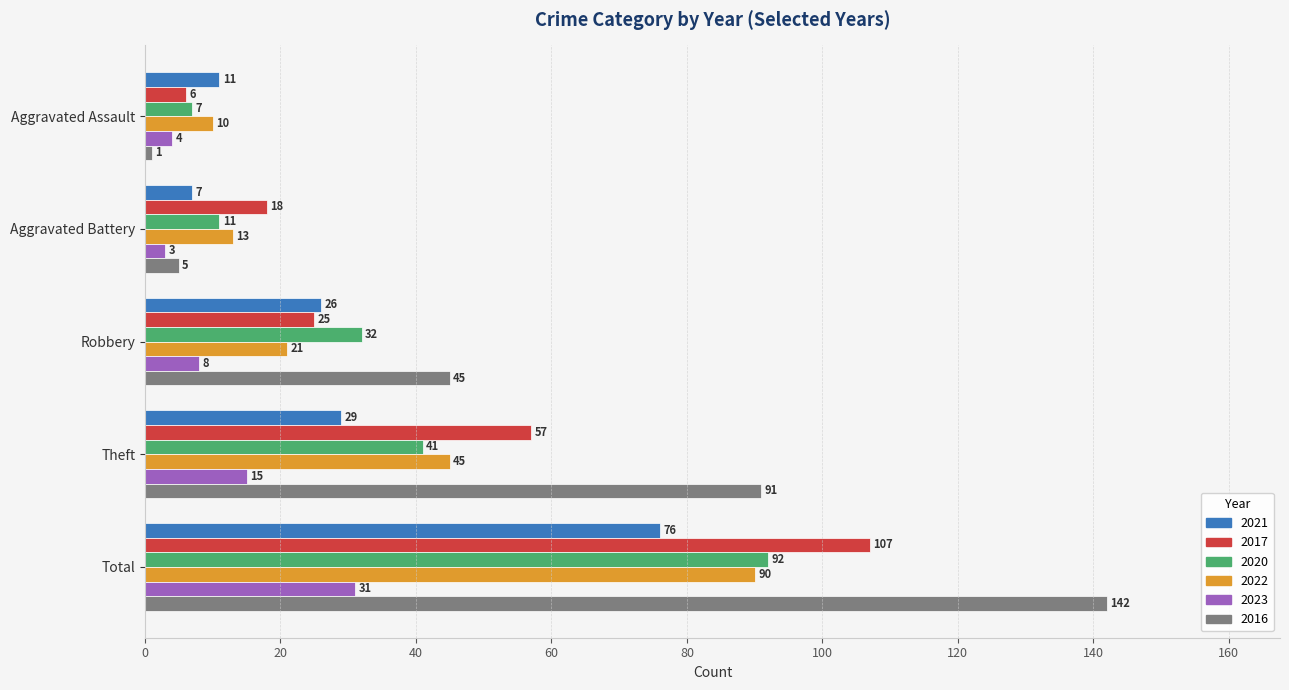

At how many categories does at least one series exceed 129?

1